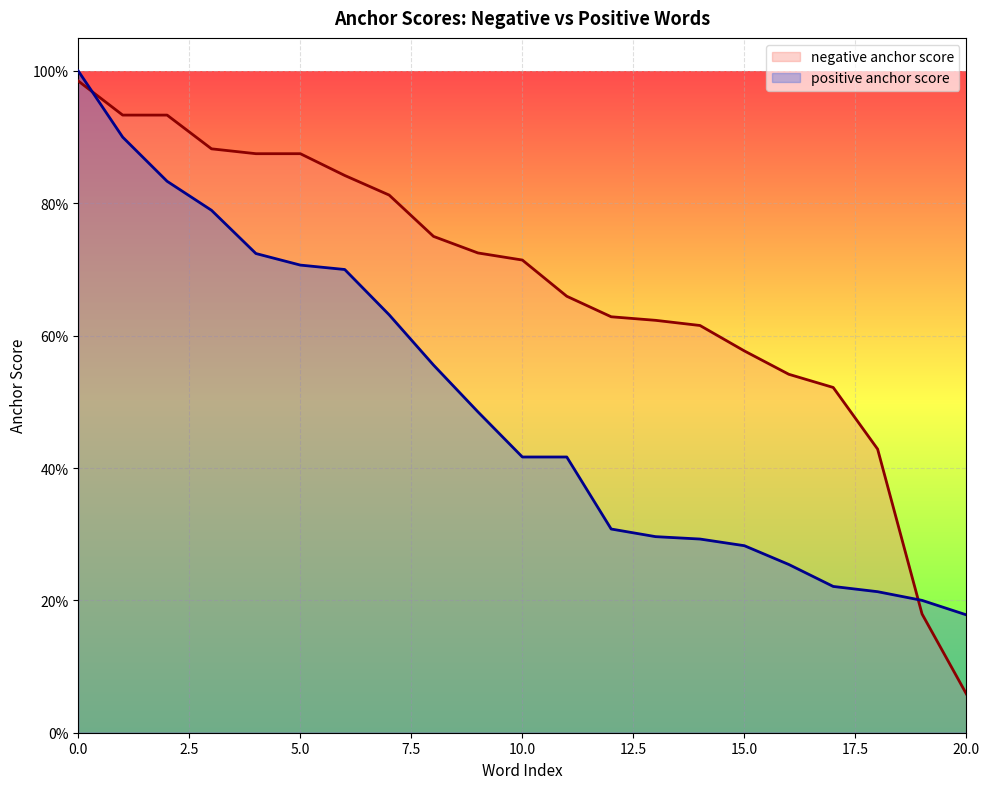

Which series has the widest spread of values?

negative anchor score